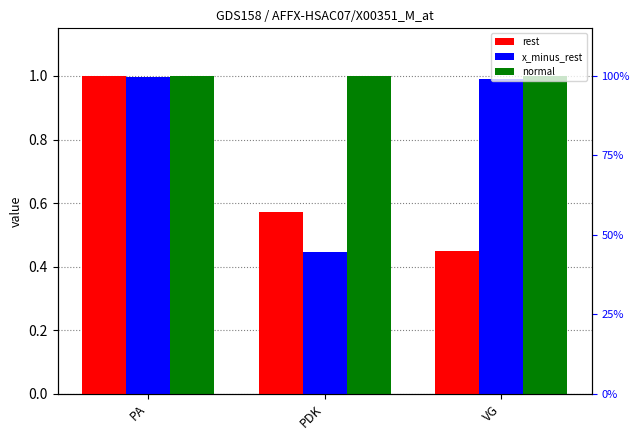

What is the total value across all series at PDK?

2.0